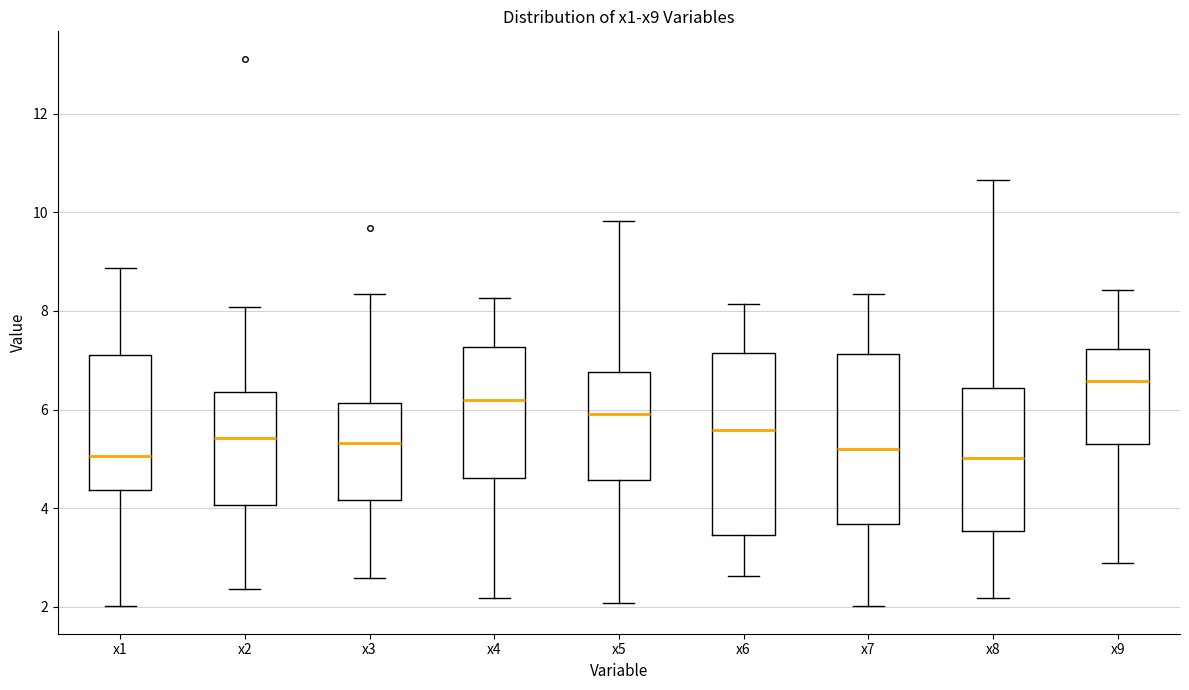

Reading left to right, read every box against the y-axis: the position of its median line, the range the box covers, and the ends of its whiskers. The values are not printed on the chart, so give them approximately, as read against the axis.

x1: median 5.0, box 4.4 to 7.2, whiskers 2.0 to 8.8
x2: median 5.4, box 4.0 to 6.4, whiskers 2.4 to 8.0
x3: median 5.4, box 4.2 to 6.2, whiskers 2.6 to 8.4
x4: median 6.2, box 4.6 to 7.2, whiskers 2.2 to 8.2
x5: median 6.0, box 4.6 to 6.8, whiskers 2.0 to 9.8
x6: median 5.6, box 3.4 to 7.2, whiskers 2.6 to 8.2
x7: median 5.2, box 3.6 to 7.2, whiskers 2.0 to 8.4
x8: median 5.0, box 3.6 to 6.4, whiskers 2.2 to 10.6
x9: median 6.6, box 5.4 to 7.2, whiskers 2.8 to 8.4